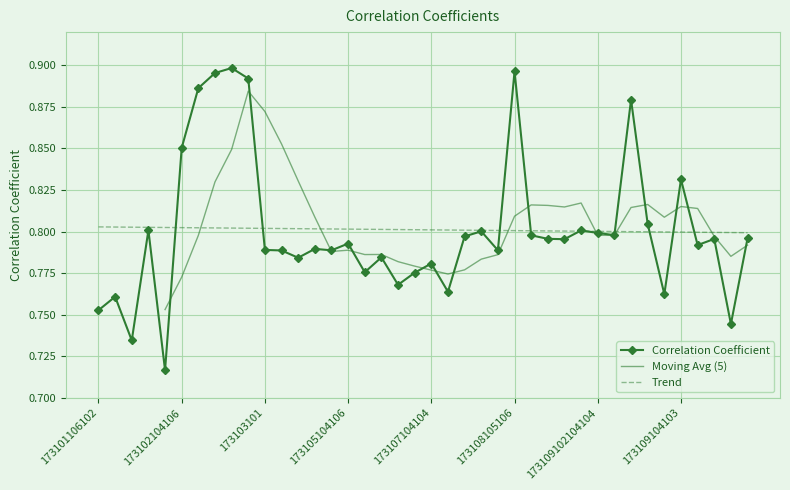

Which label corresponds to the smallest value in the chart?

173102104104